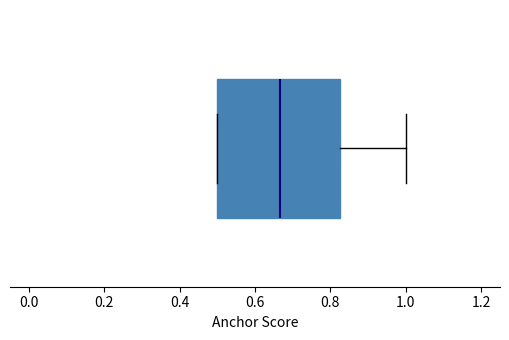

Where does the right whisker of the box end on the x-axis? The values are not printed on the chart, so give them approximately, as read against the axis.

1.00